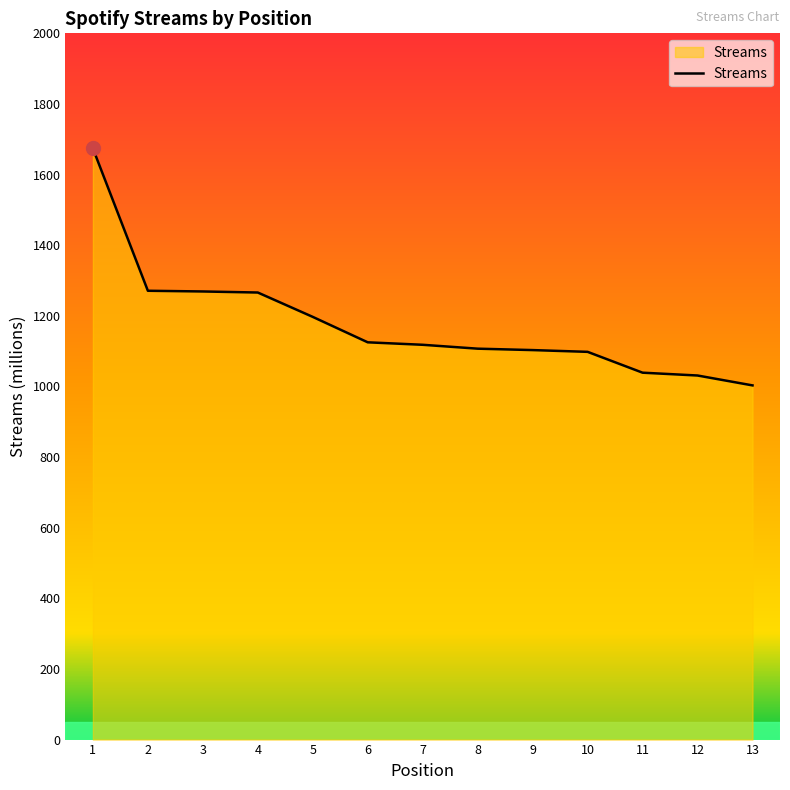

Approximately how many times larger is the value at 3 compared to 2?

1.0